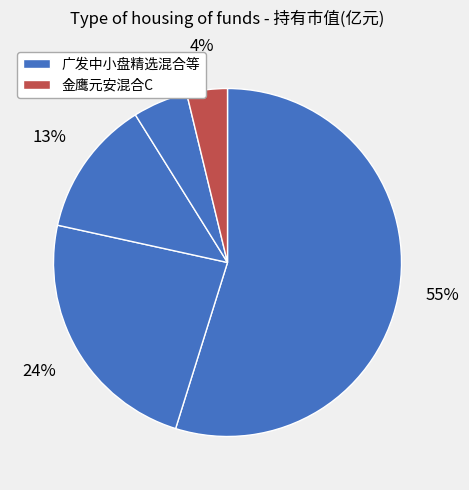

How many segments does this pie chart have?

5